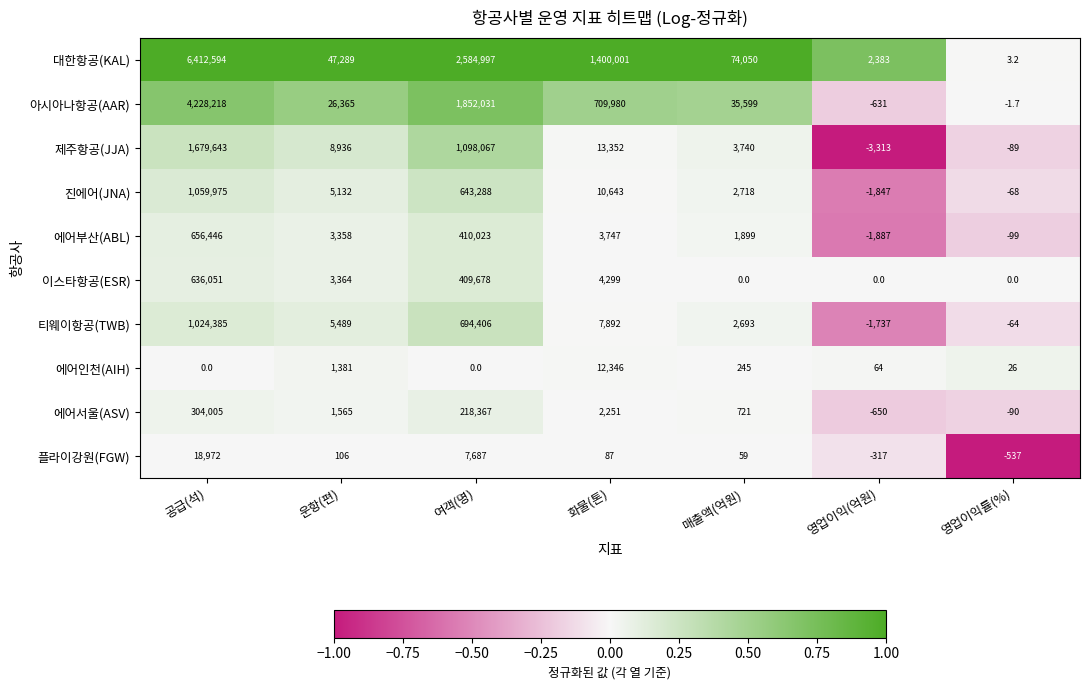

Rank the categories by 티웨이항공(TWB) value from highest to lowest.

공급(석), 여객(명), 화물(톤), 운항(편), 매출액(억원), 영업이익률(%), 영업이익(억원)